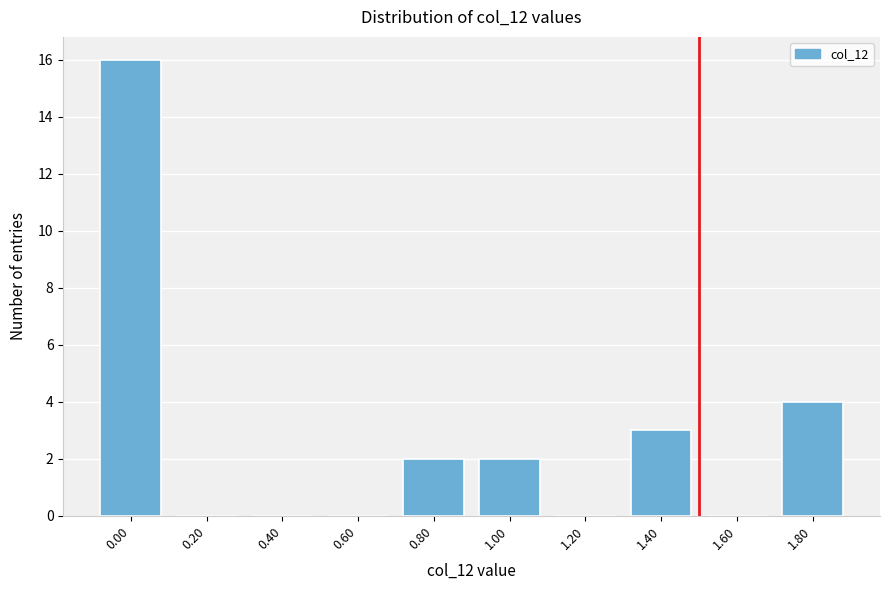

Reading left to right, extract all data points from this chart.

0.00=16	0.20=0	0.40=0	0.60=0	0.80=2	1.00=2	1.20=0	1.40=3	1.60=0	1.80=4